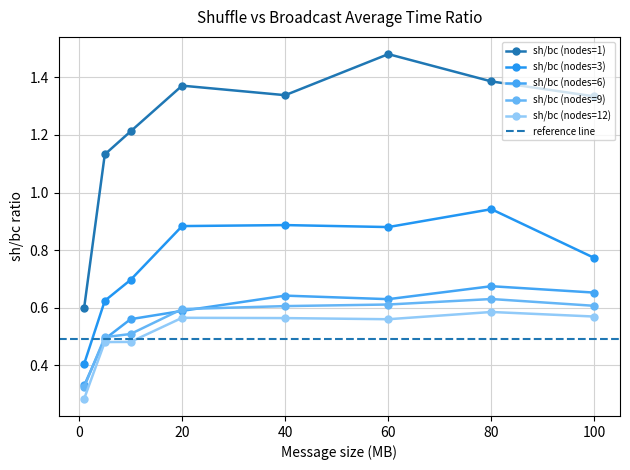

At how many categories does at least one series exceed 0?

8